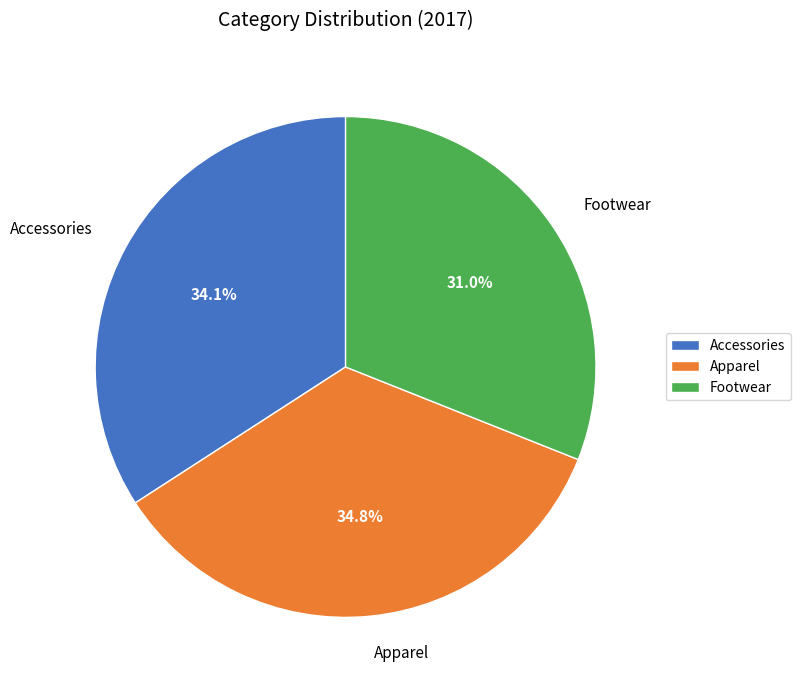

Rank the categories by value from lowest to highest.

Footwear, Accessories, Apparel